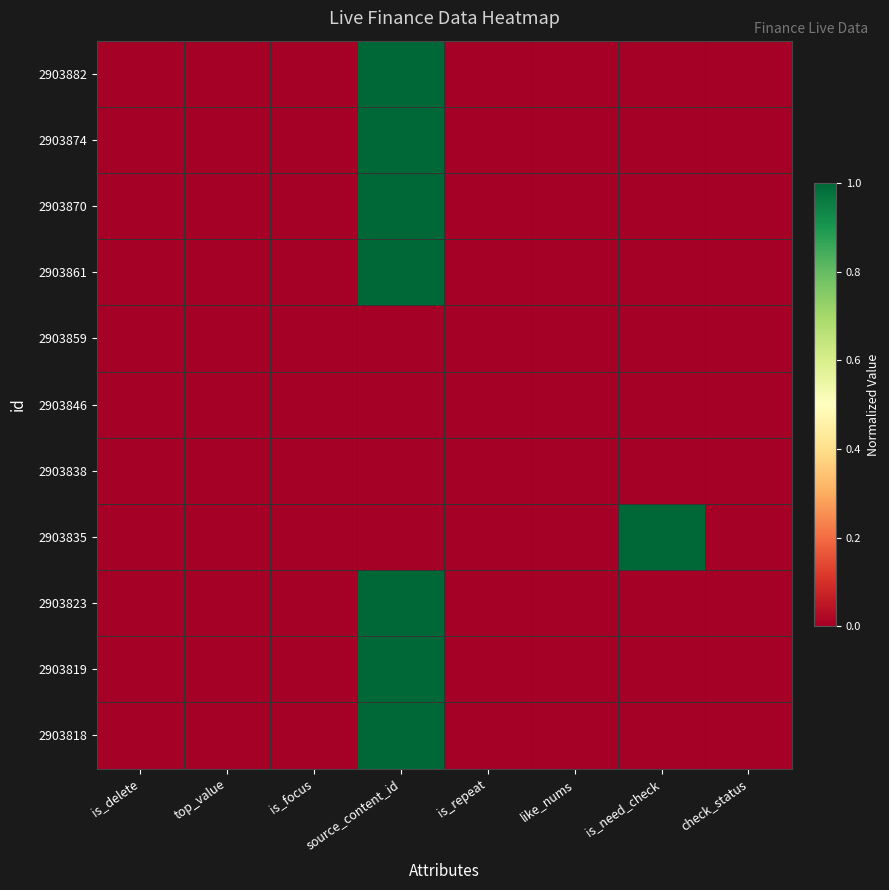

What is the total value across all series at is_need_check?

1.0